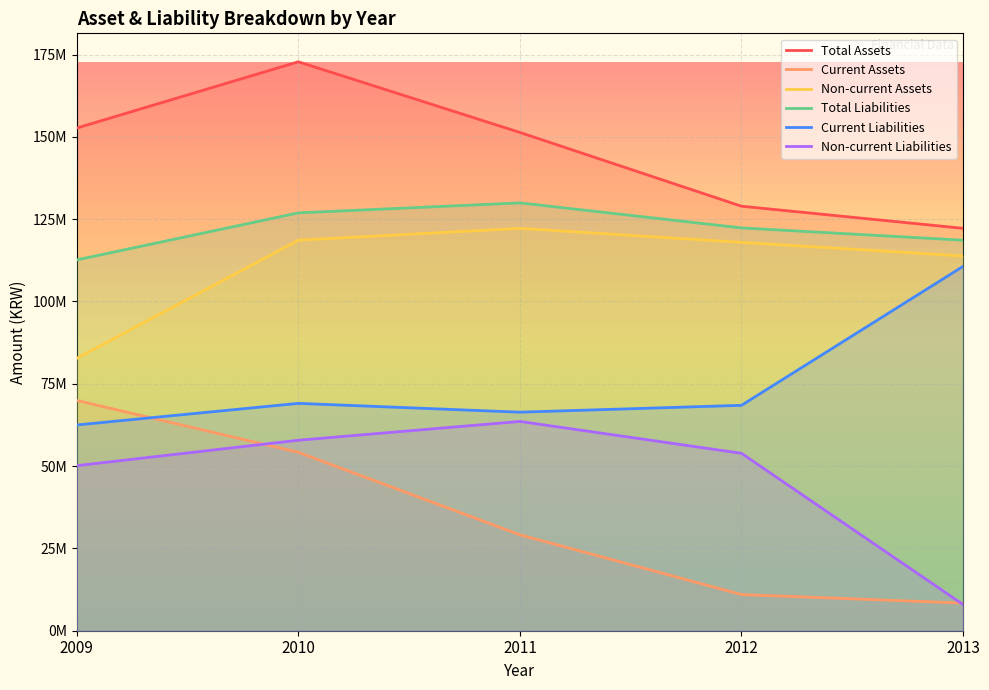

What is the sum of all Current Assets values?

172658291